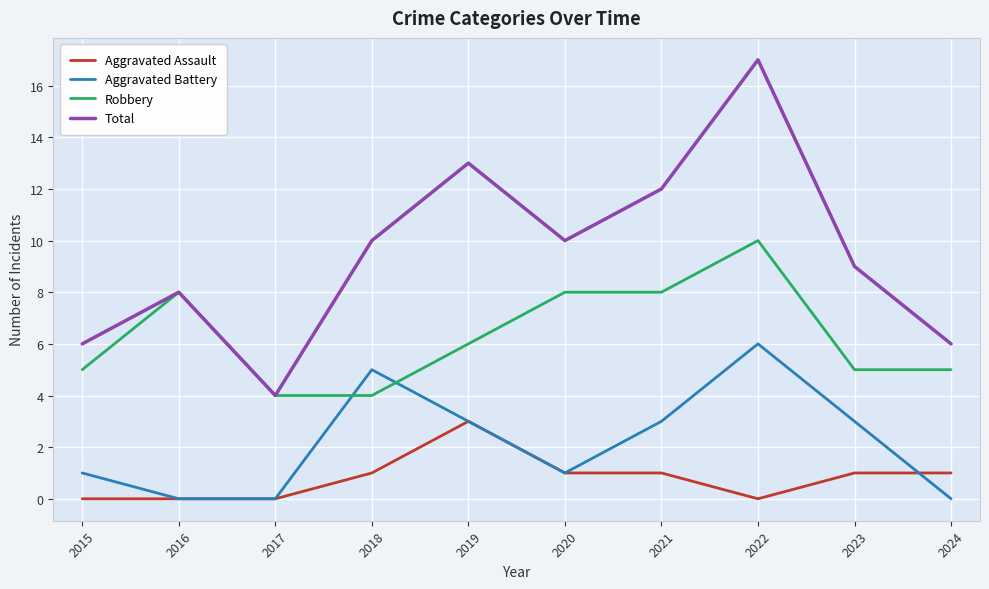

Reading left to right, extract all data points from this chart.

Aggravated Assault: 0	0	0	1	3	1	1	0	1	1
Aggravated Battery: 1	0	0	5	3	1	3	6	3	0
Robbery: 5	8	4	4	6	8	8	10	5	5
Total: 6	8	4	10	13	10	12	17	9	6